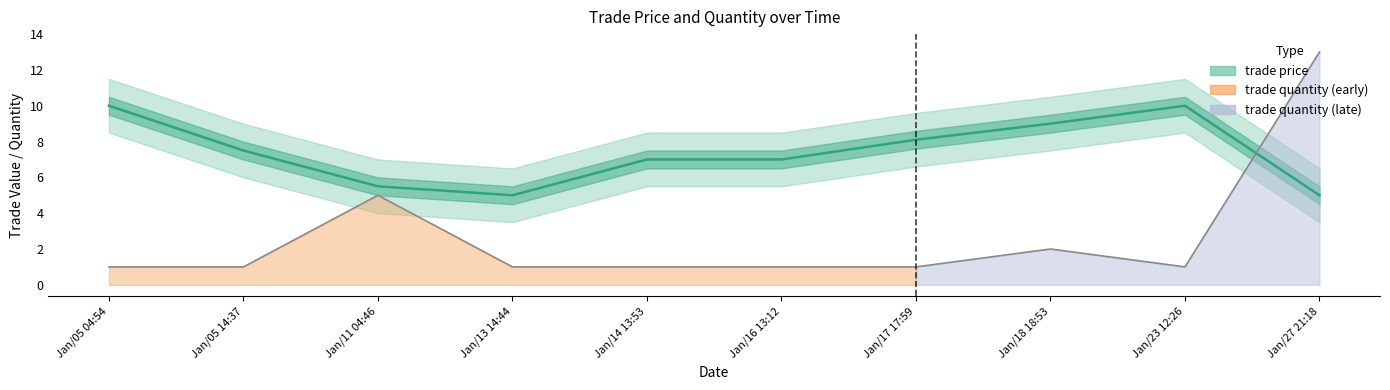

What is the difference between the second highest and second lowest values in the trade price series?

5.0